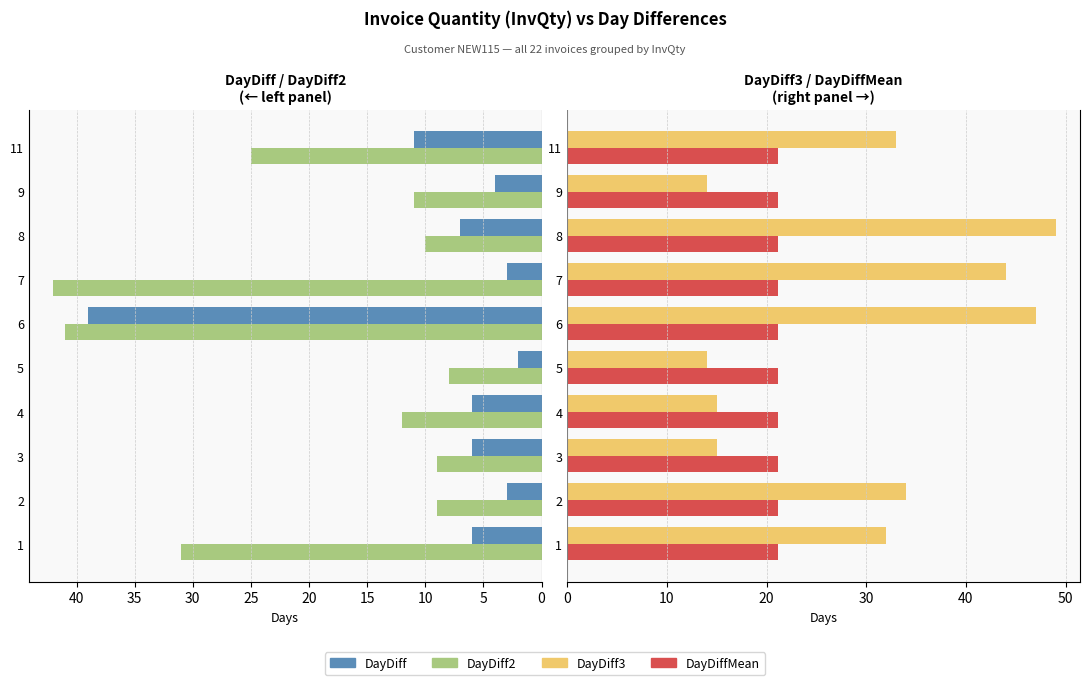

Which series changed the most between 10 and 25?

DayDiff